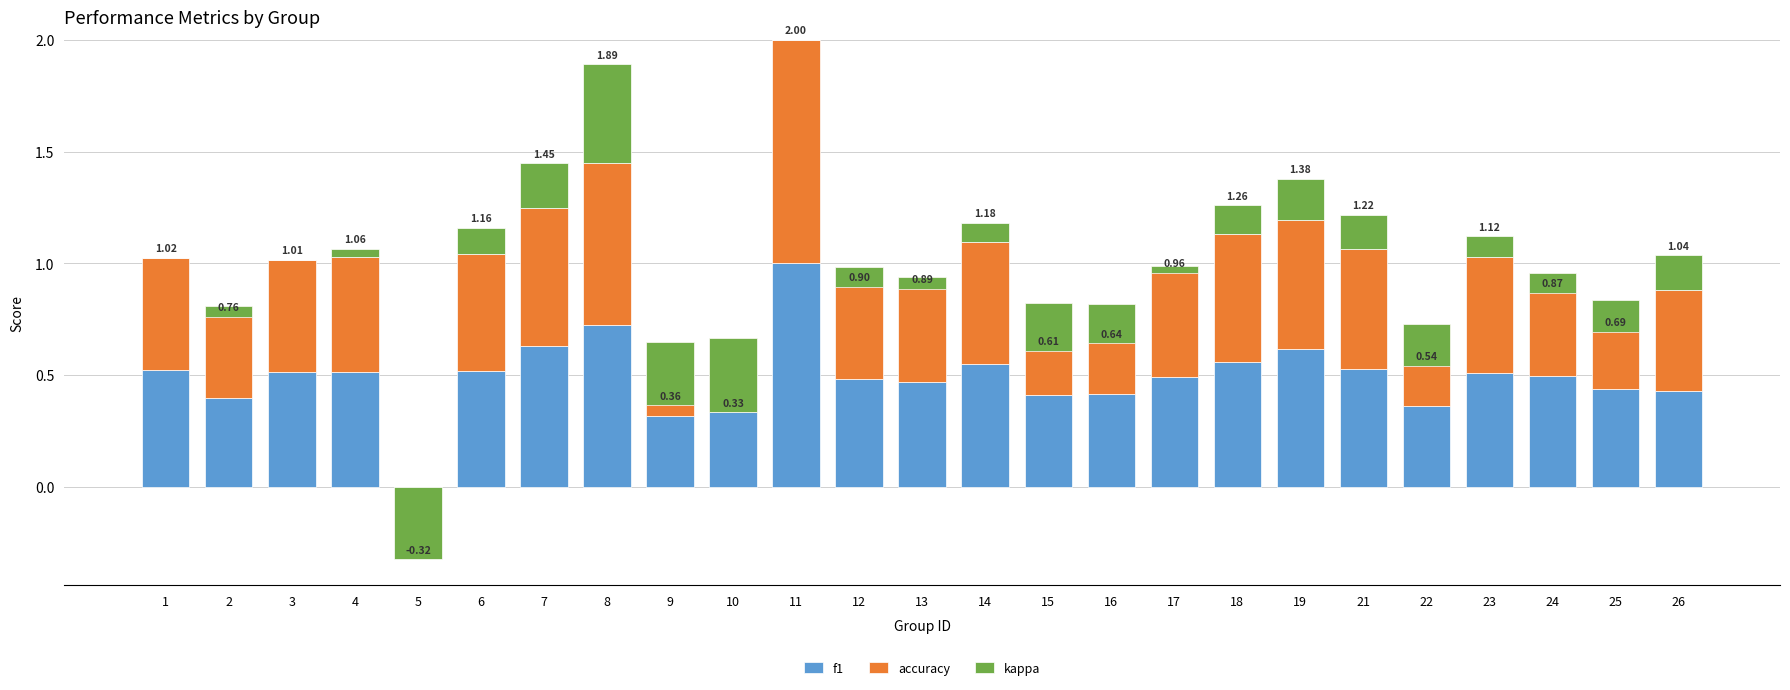

Which label corresponds to the largest value in the chart?

11